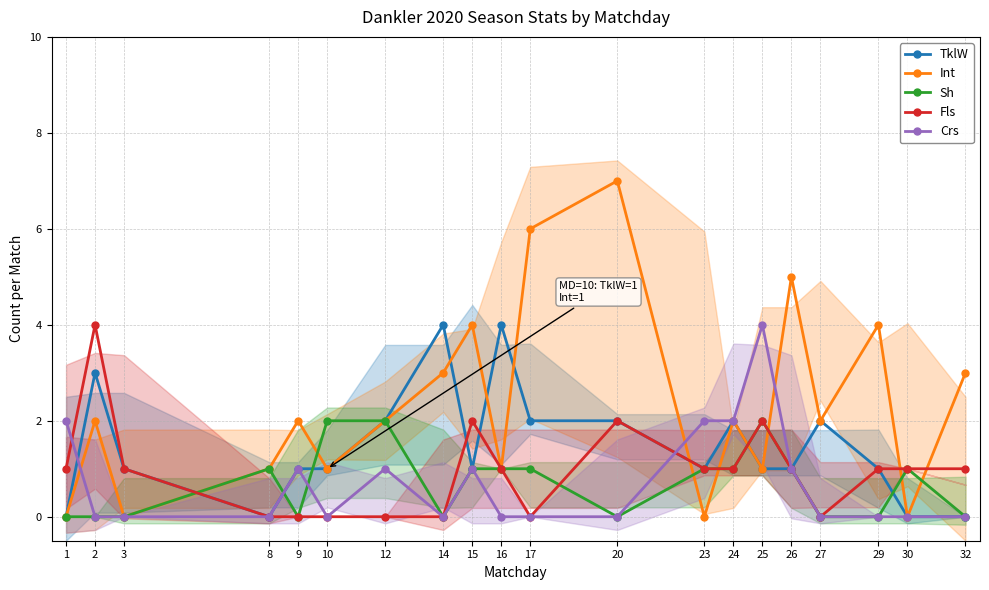

List the series in order of their peak value, lowest first.

Sh, TklW, Fls, Crs, Int